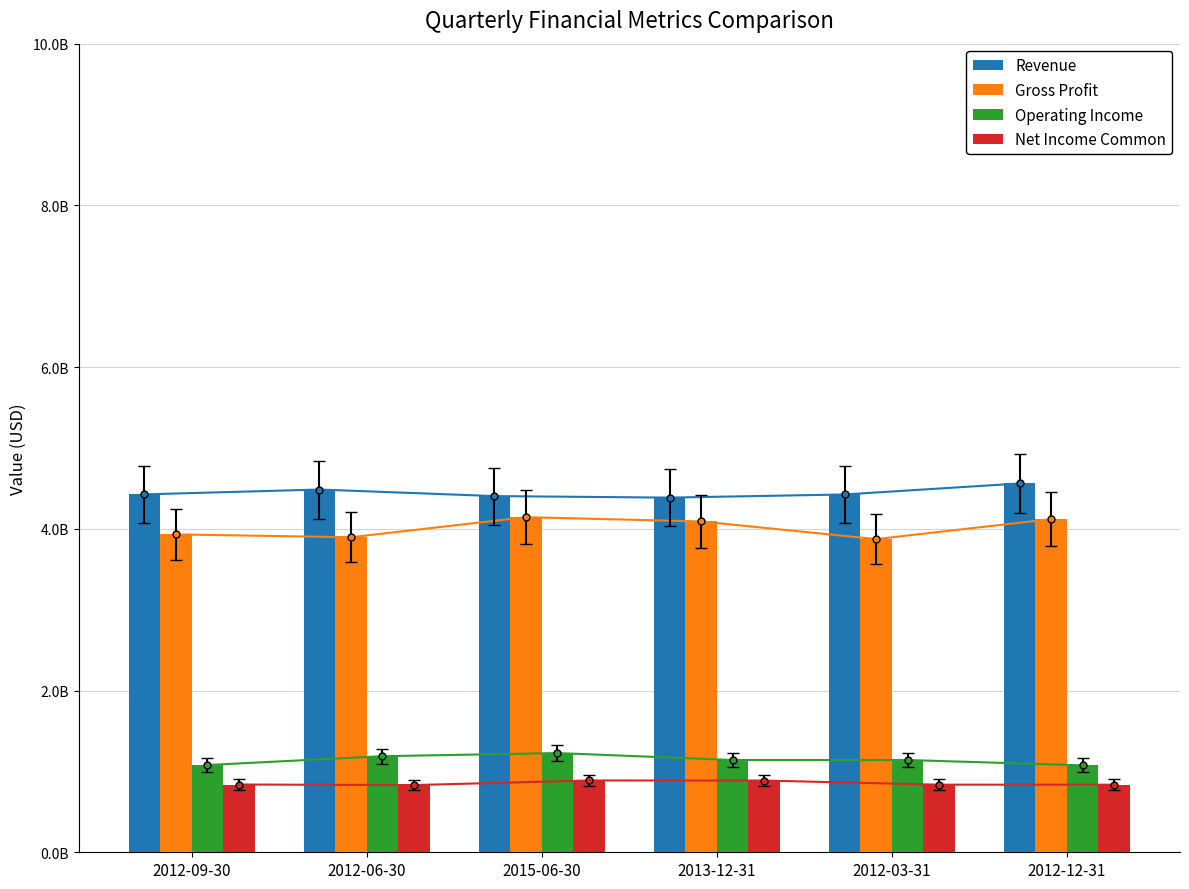

The value of Net Income Common at 2012-06-30 is 831000000. True or false?

True